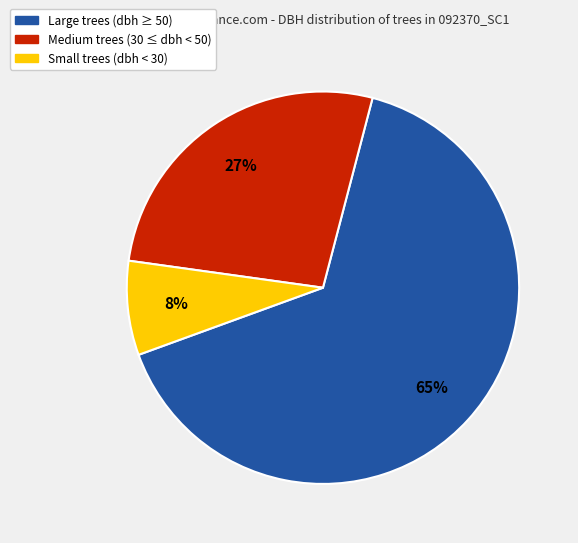

To the nearest percent, what percentage of the pie is Medium trees (30 ≤ dbh < 50)?

27%